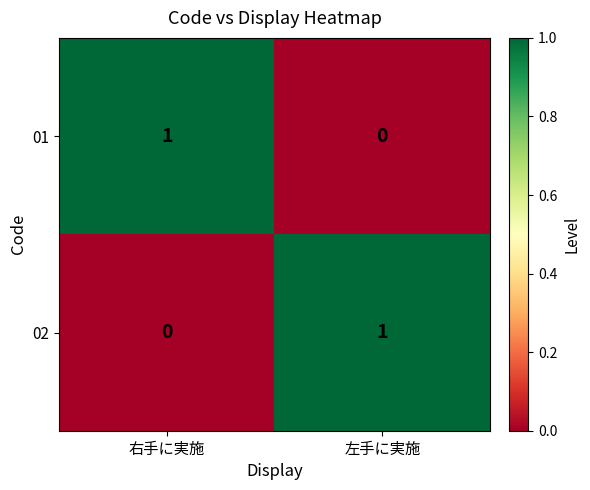

What is the spread (max minus min) of values at 左手に実施?

1